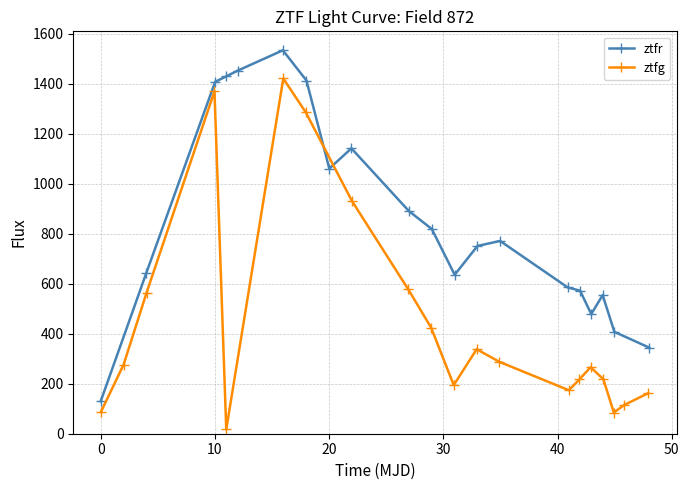

What is the value of the ztfr point at the 8th from the left?

1060.1